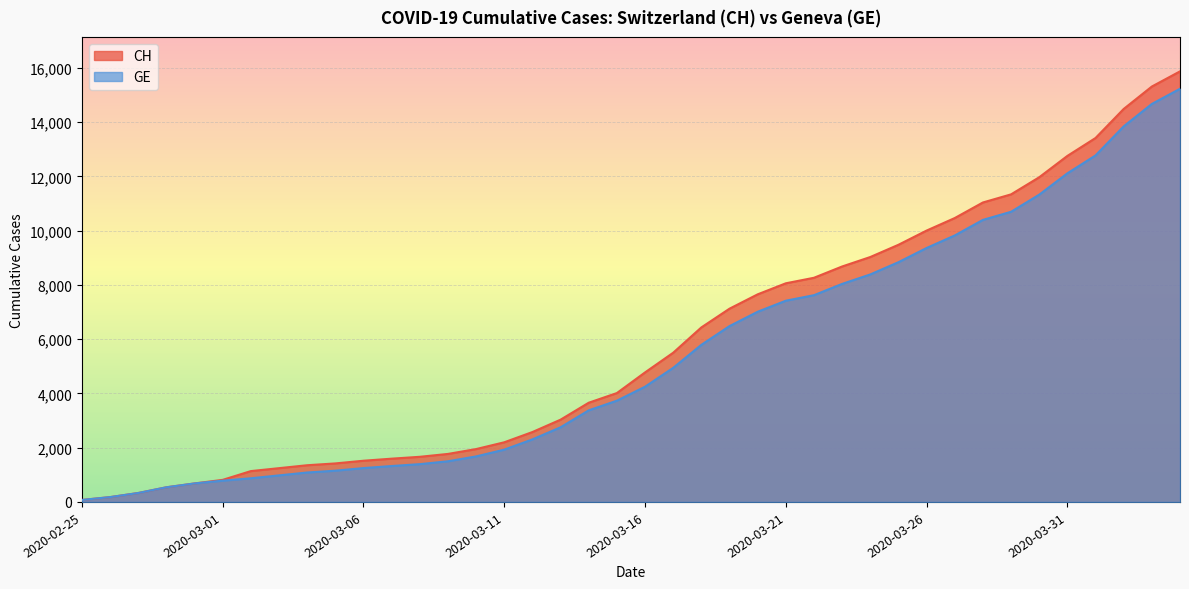

Reading right to left, extract all data points from this chart.

CH: 15875	15316	14489	13418	12758	11971	11340	11041	10467	10005	9481	9030	8681	8265	8061	7654	7125	6434	5501	4775	4014	3658	3033	2577	2199	1949	1770	1664	1595	1519	1420	1353	1245	1137	814	682	540	329	178	73
GE: 15233	14674	13847	12776	12116	11329	10698	10399	9825	9363	8839	8388	8039	7623	7419	7012	6483	5792	4944	4248	3733	3377	2752	2306	1928	1678	1499	1393	1324	1248	1152	1085	979	872	784	682	540	329	178	73